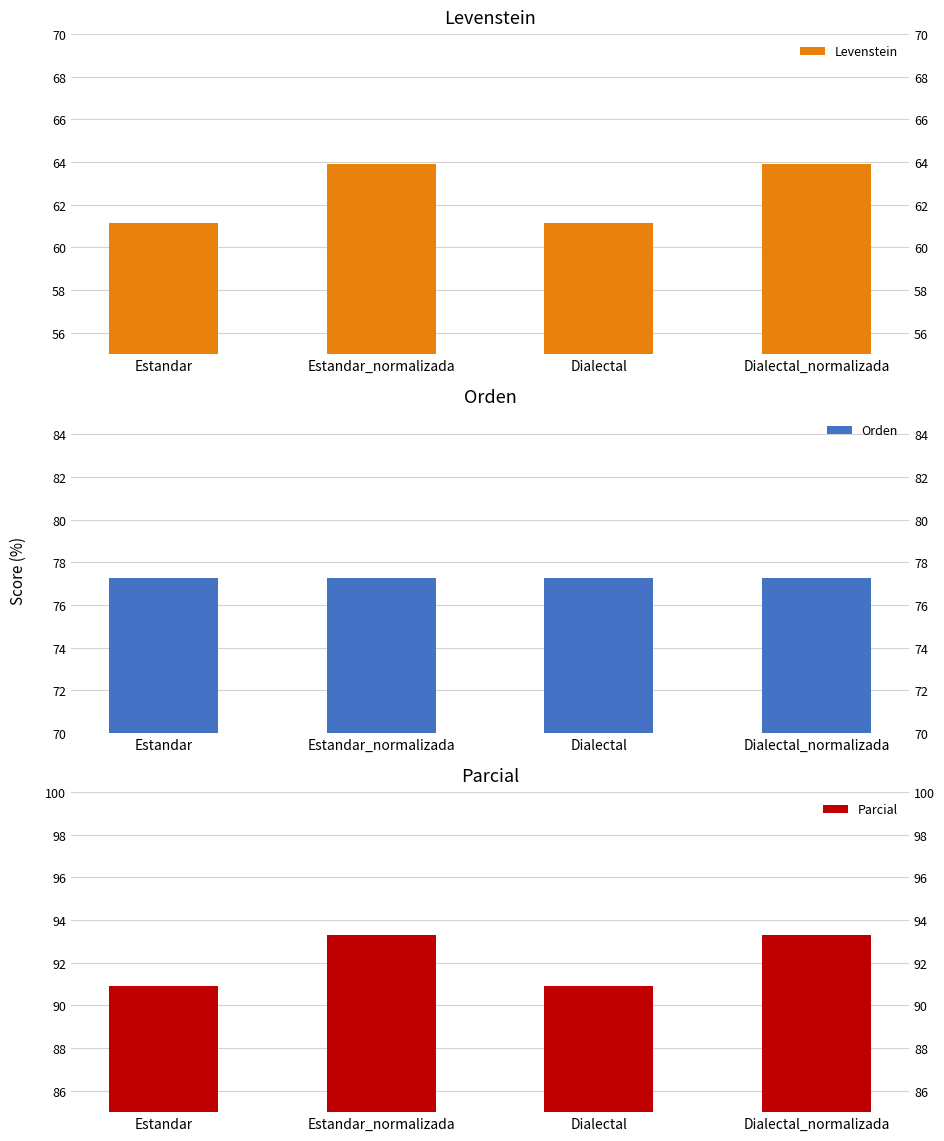

True or false: Parcial has a value of 24.2 at Estandar.

False